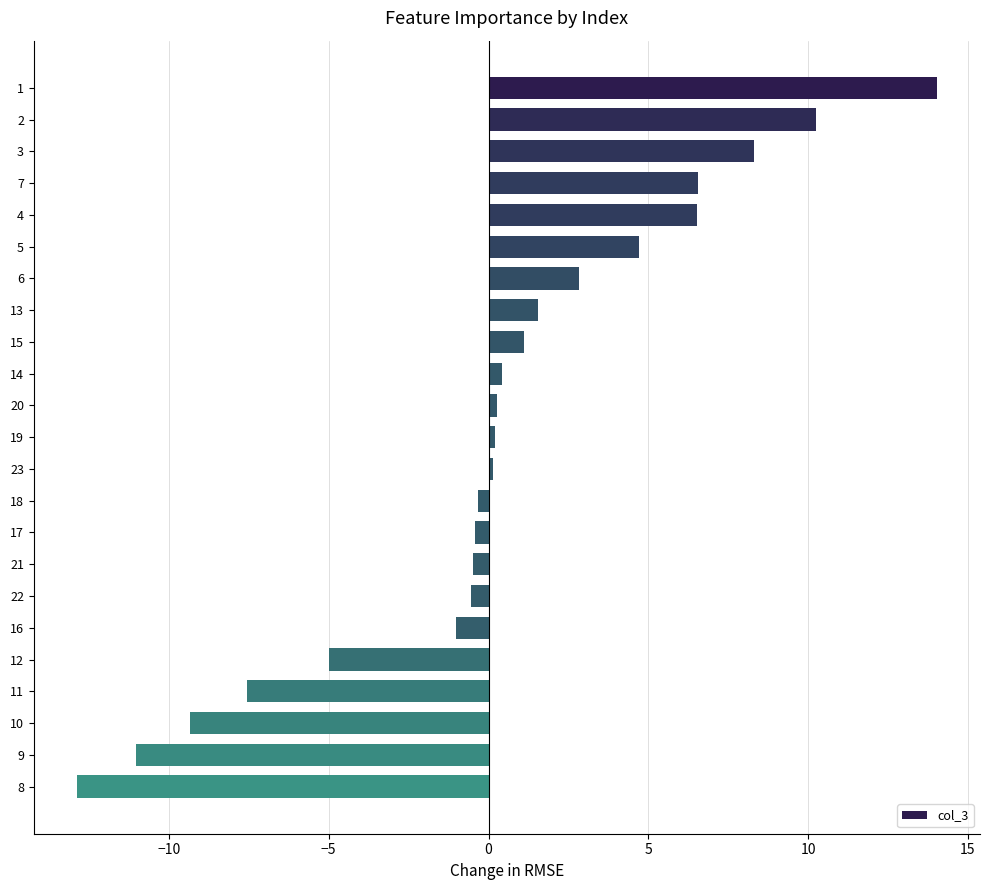

How many categories are shown in the chart?

23